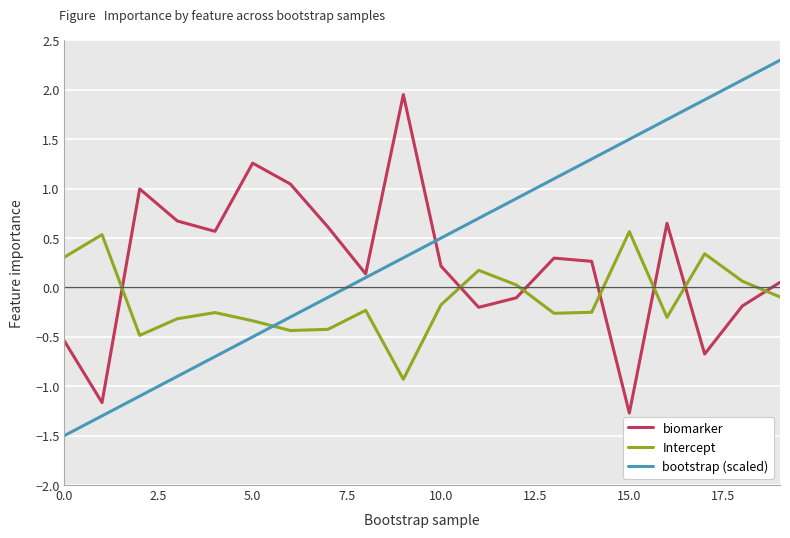

What is the smallest value displayed?

-1.5